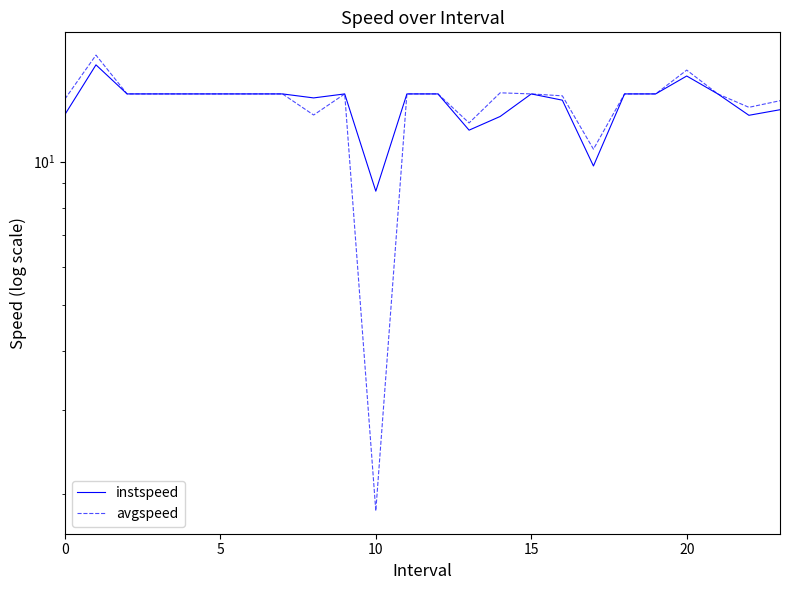

Reading right to left, list all the values displayed in this chart.

instspeed: 12.9	12.5	13.9	15.2	13.9	13.9	9.8	13.5	13.9	12.5	11.7	13.9	13.9	8.7	13.9	13.6	13.9	13.9	13.9	13.9	13.9	13.9	16.0	12.6
avgspeed: 13.4	13.0	13.9	15.6	13.9	13.9	10.6	13.8	13.9	14.0	12.1	13.9	13.9	1.8	13.9	12.5	13.9	13.9	13.9	13.9	13.9	13.9	16.8	13.5